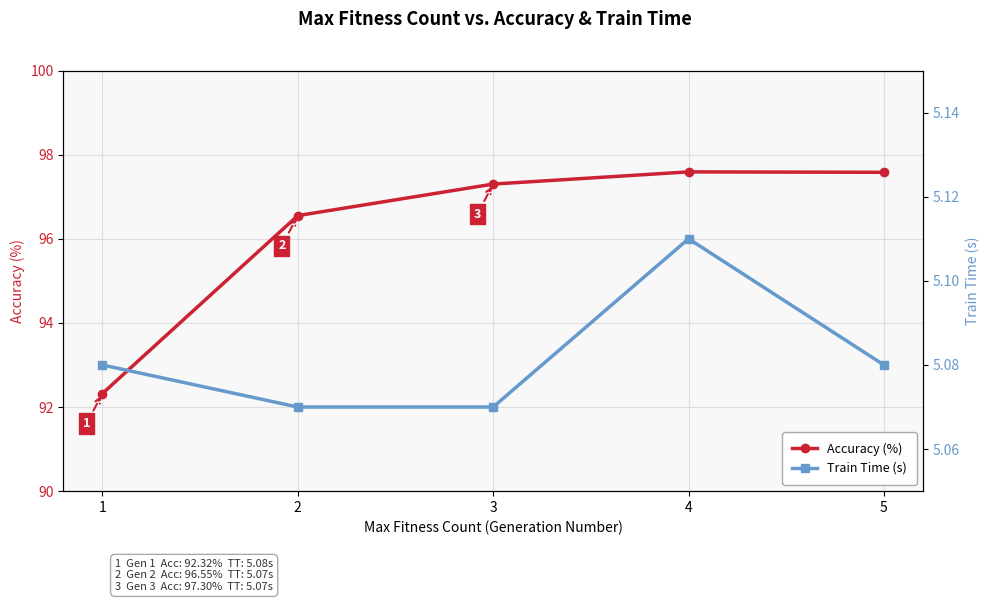

What is the minimum value shown in the chart?

5.1